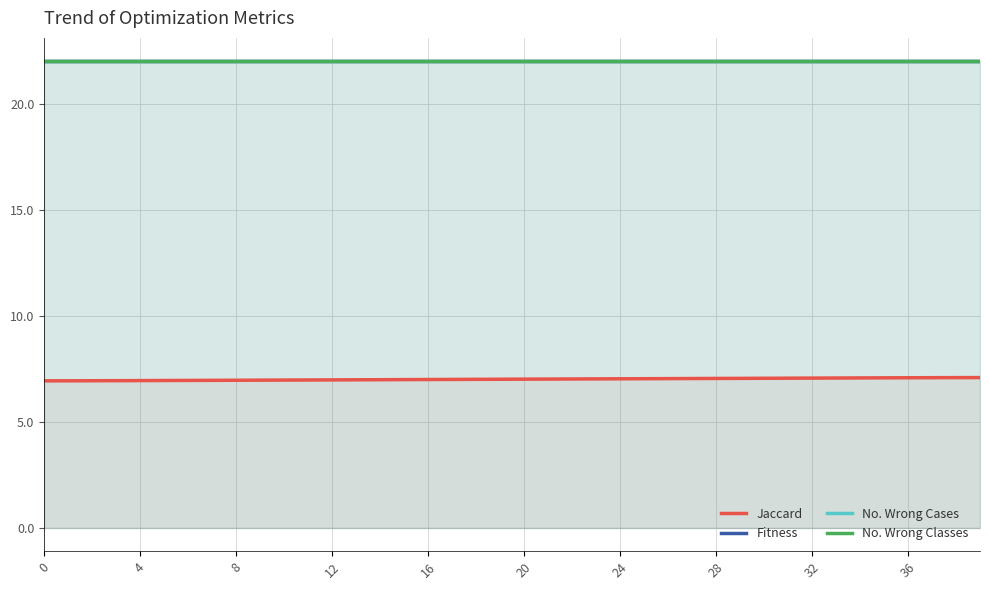

True or false: No. Wrong Cases has more than 0 interior local peaks.

False